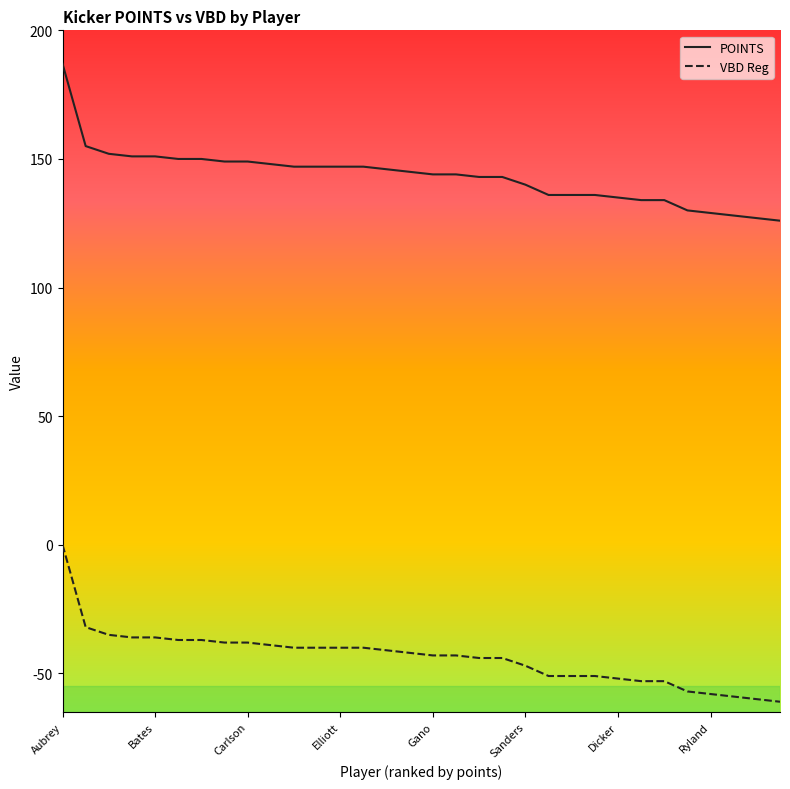

List the series in order of their peak value, lowest first.

VBD Reg, POINTS